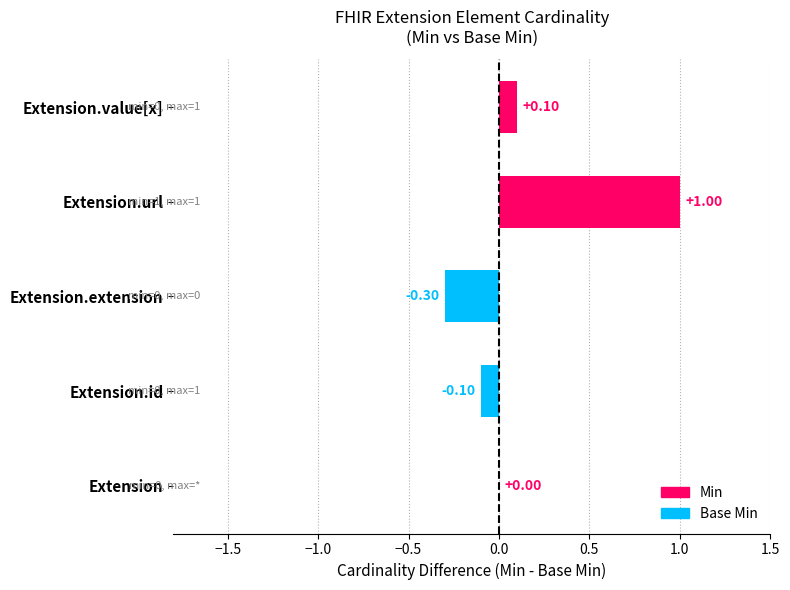

What is the sum of the values at Extension.id and Extension.extension?

-0.4